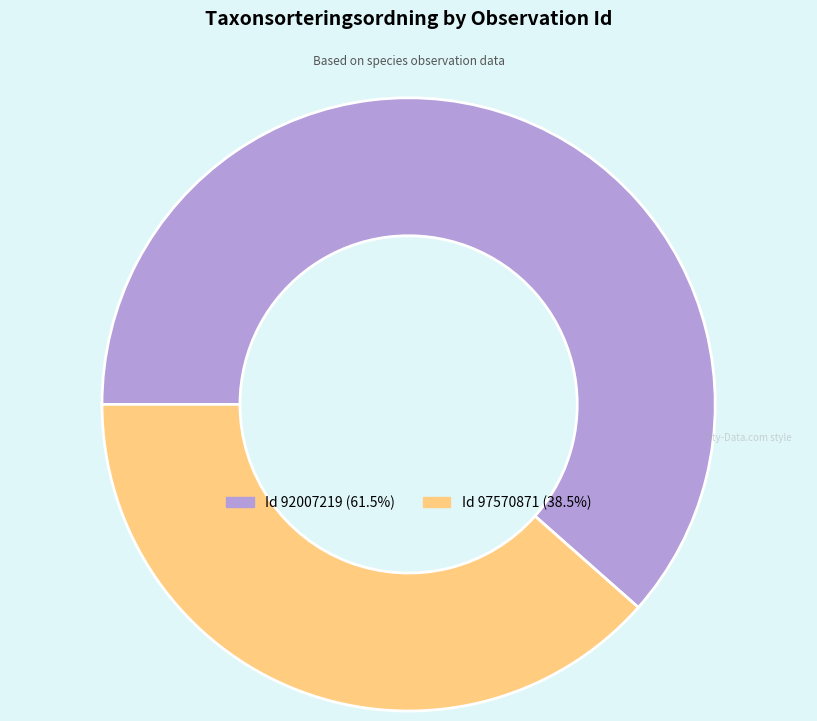

Does any single category account for the majority?

Yes